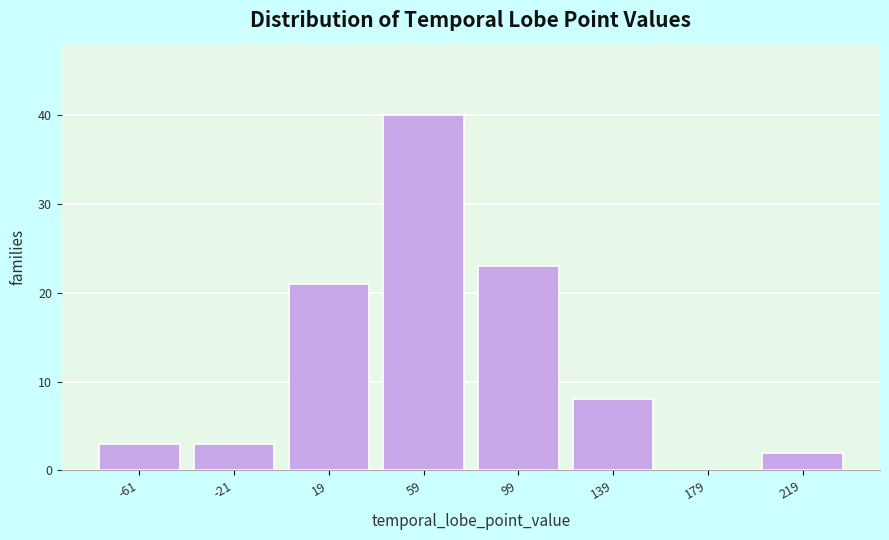

What is the height of the bar covering -80 to -40 on the x-axis? Neither the bar edges nor the heights are printed on the chart, so give them approximately, as read against the axes.

3